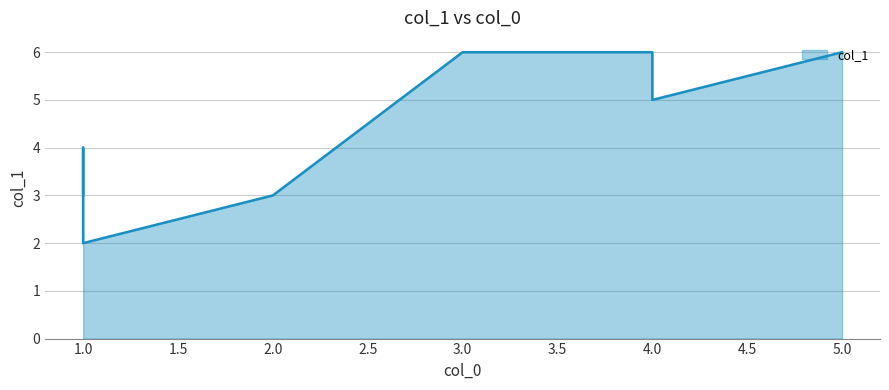

What is the ratio of the value at 2 to the value at 5?

0.5